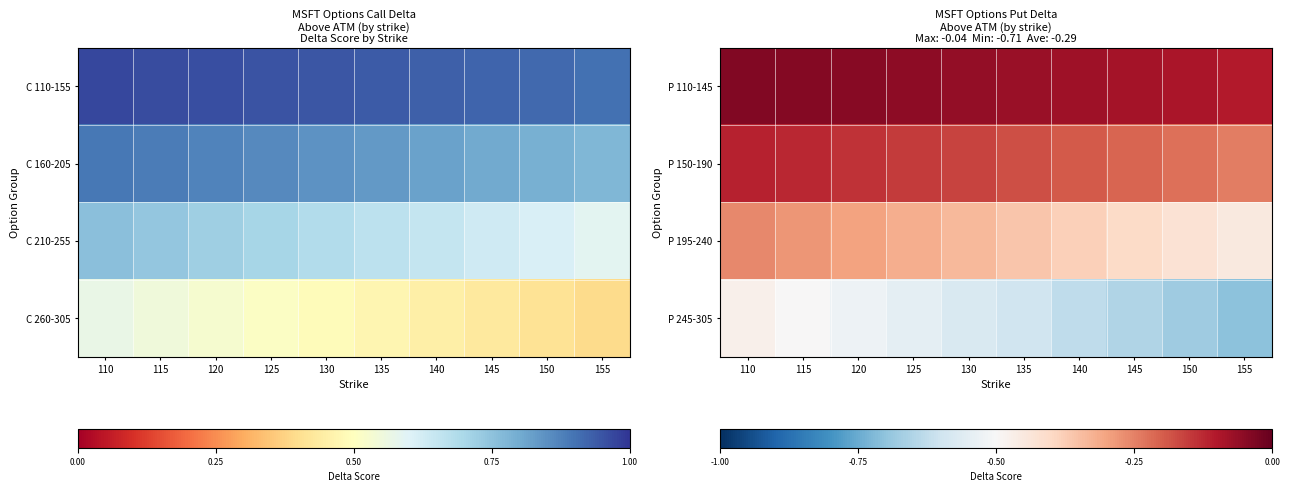

Reading left to right, transcribe all the data shown in this chart.

P 110-145: 110=-0.0	115=-0.0	120=-0.0	125=-0.1	130=-0.1	135=-0.1	140=-0.1	145=-0.1	150=-0.1	155=-0.1
P 150-190: 110=-0.1	115=-0.1	120=-0.1	125=-0.1	130=-0.2	135=-0.2	140=-0.2	145=-0.2	150=-0.2	155=-0.2
P 195-240: 110=-0.3	115=-0.3	120=-0.3	125=-0.3	130=-0.3	135=-0.4	140=-0.4	145=-0.4	150=-0.4	155=-0.5
P 245-305: 110=-0.5	115=-0.5	120=-0.5	125=-0.5	130=-0.6	135=-0.6	140=-0.6	145=-0.7	150=-0.7	155=-0.7